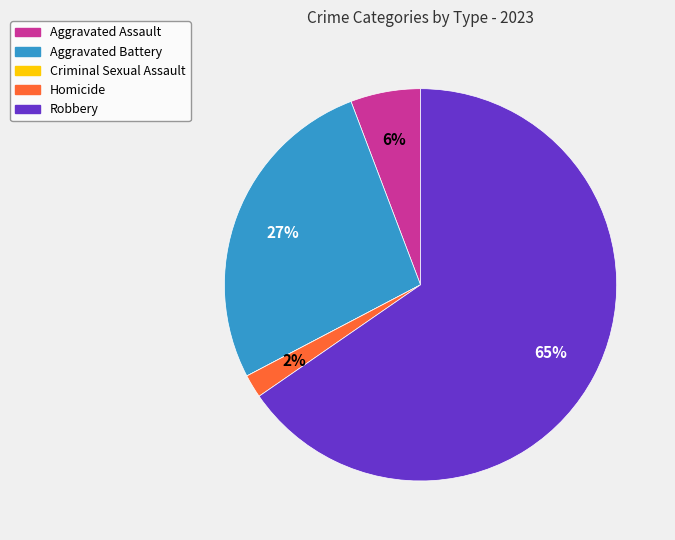

What percentage is the Homicide slice, to the nearest percent?

2%